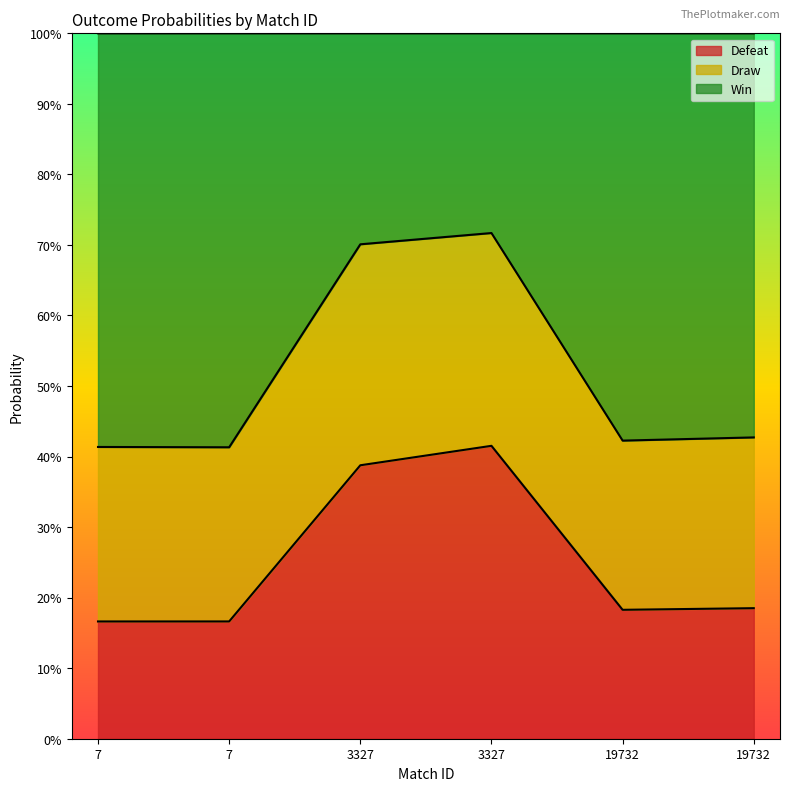

Does the chart have visible grid lines?

No